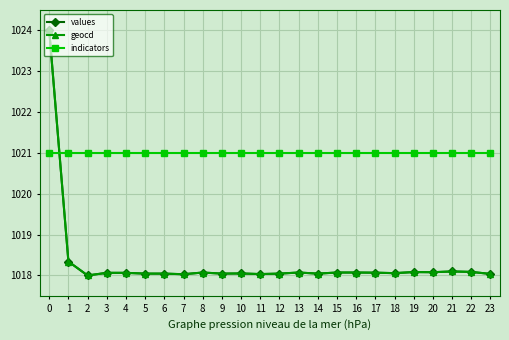

What is the approximate value of geocd at 12?

1018.0